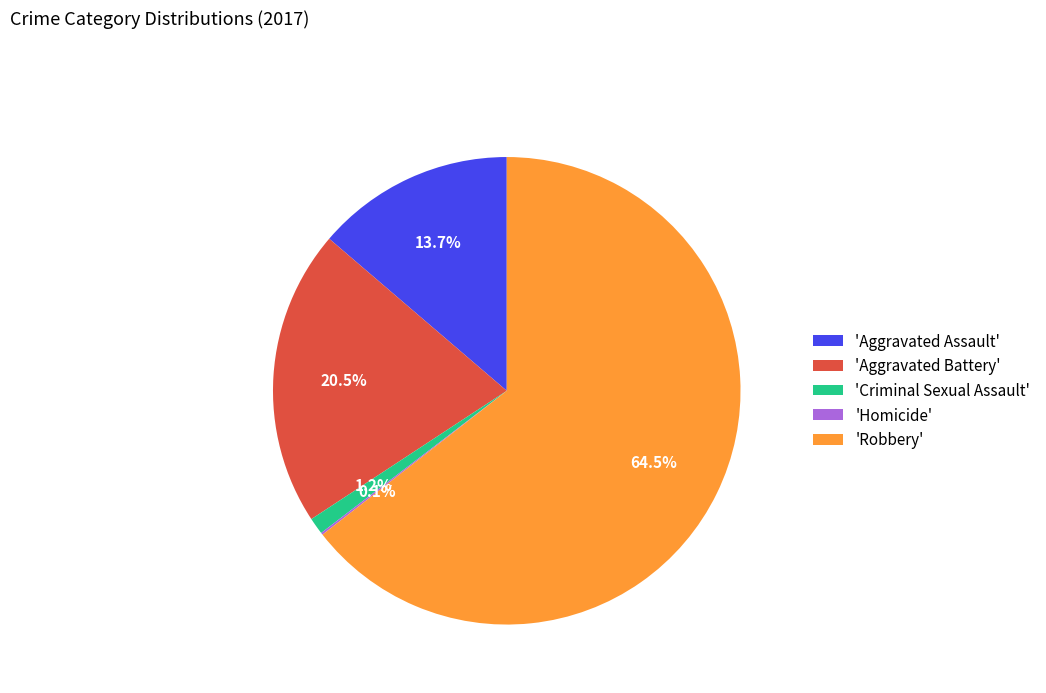

Is the sum of 'Robbery' and 'Criminal Sexual Assault' greater than half?

Yes